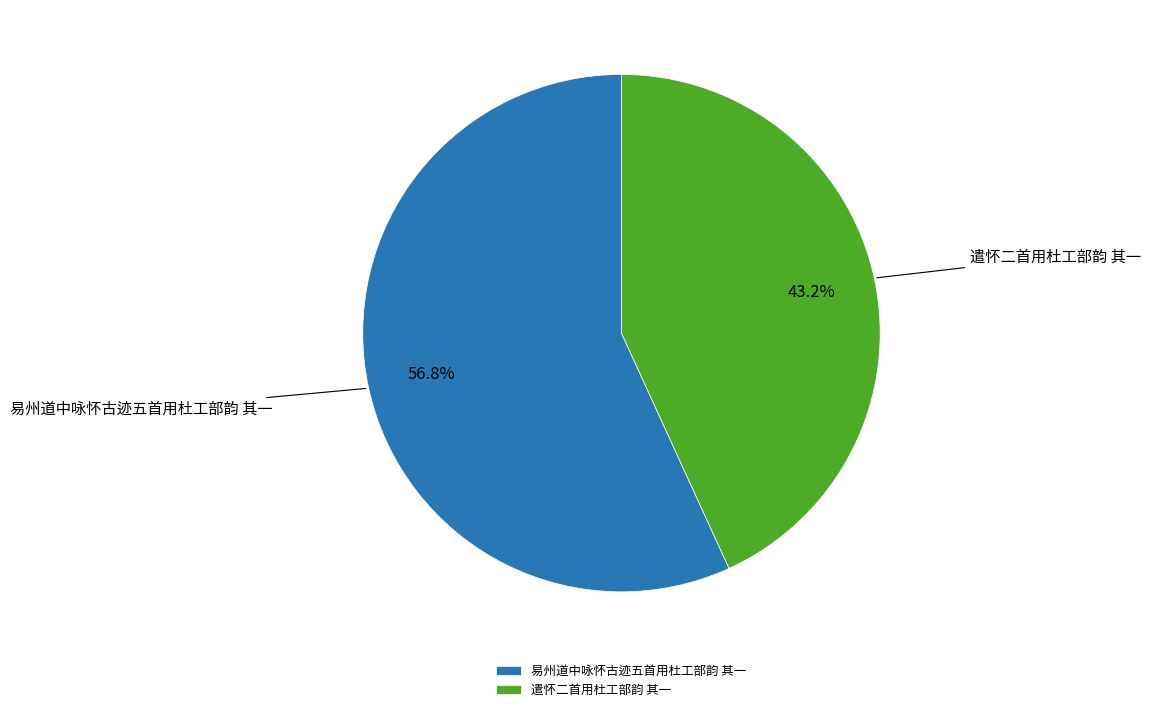

What percentage do 遣怀二首用杜工部韵 其一 and 易州道中咏怀古迹五首用杜工部韵 其一 together represent?

100.0%